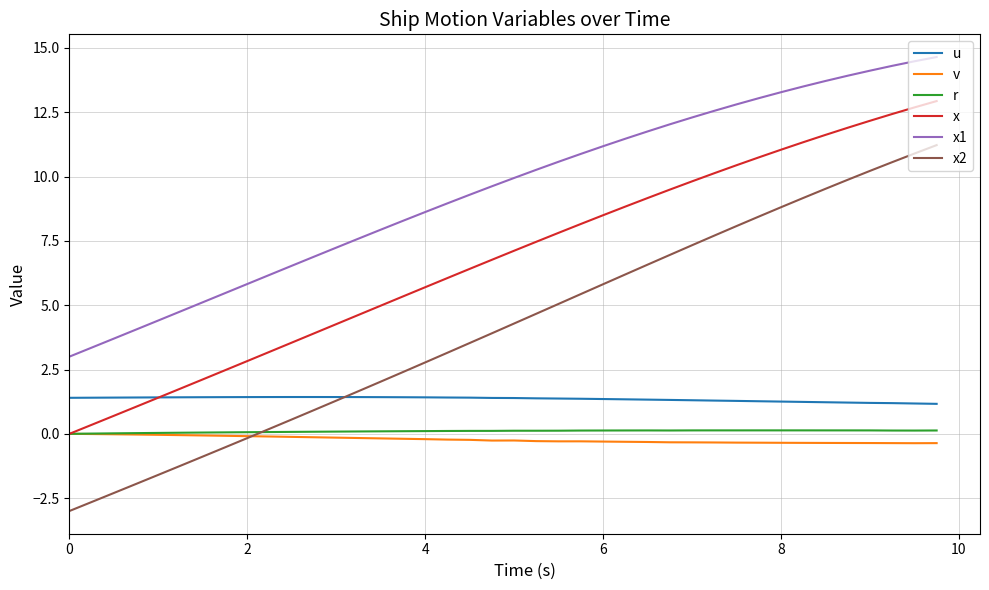

What is the maximum value shown in the chart?

14.6